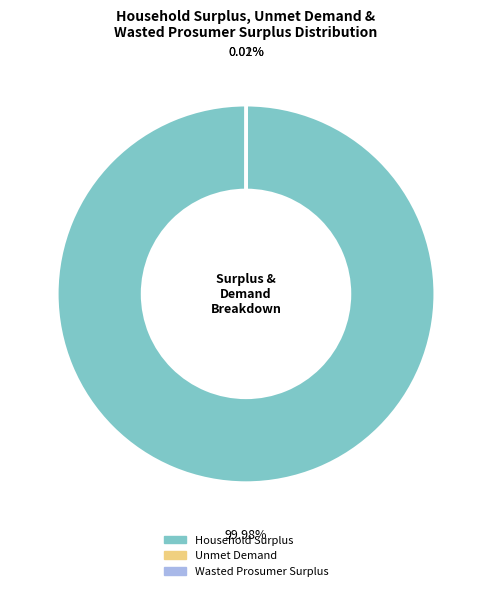

Does any single category account for the majority?

Yes